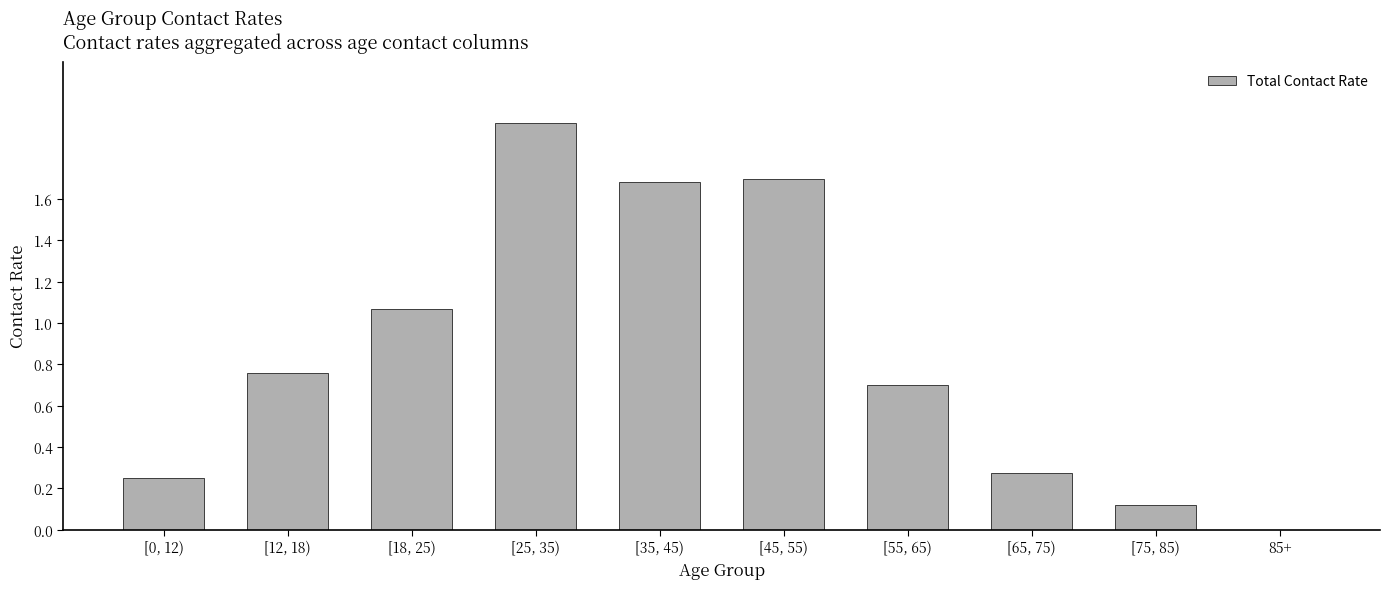

The chart shows a value of 0.1 at [75, 85). True or false?

True